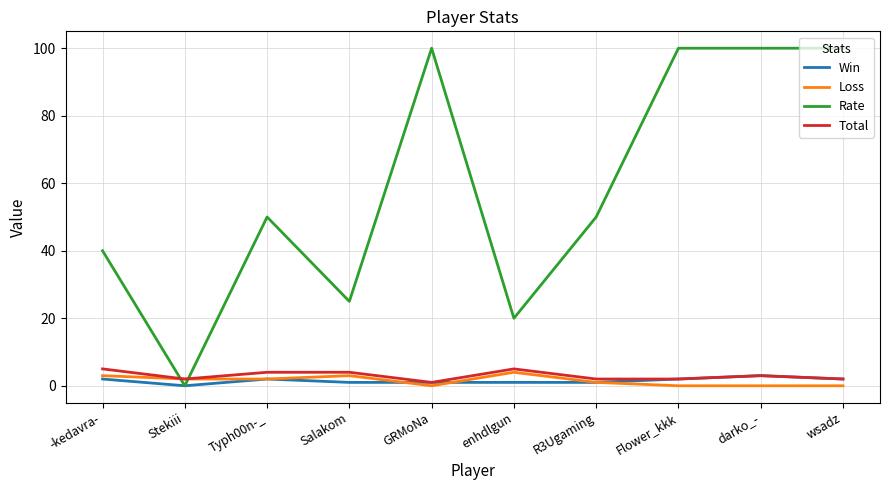

What is the difference between the maximum and minimum values in the Loss series?

4